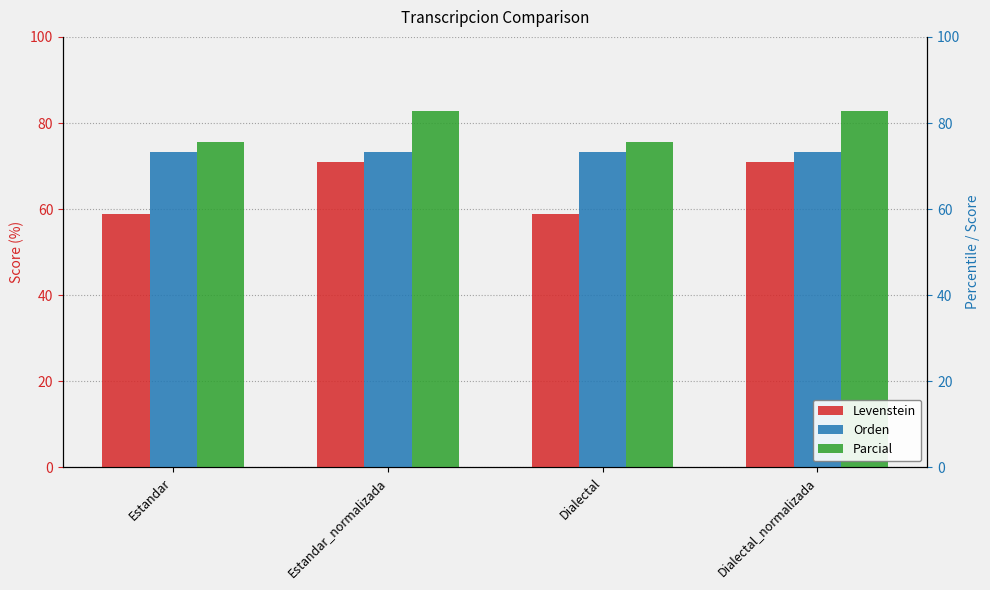

Between Estandar and Dialectal, which is larger?

Estandar